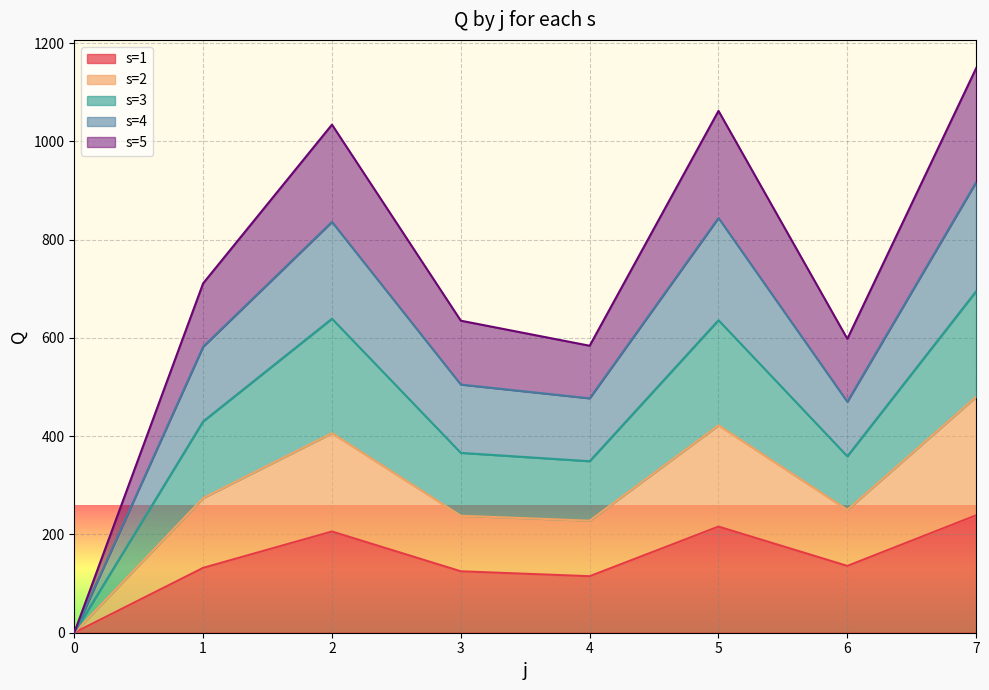

Which category has the highest value in the s=5 series?

7